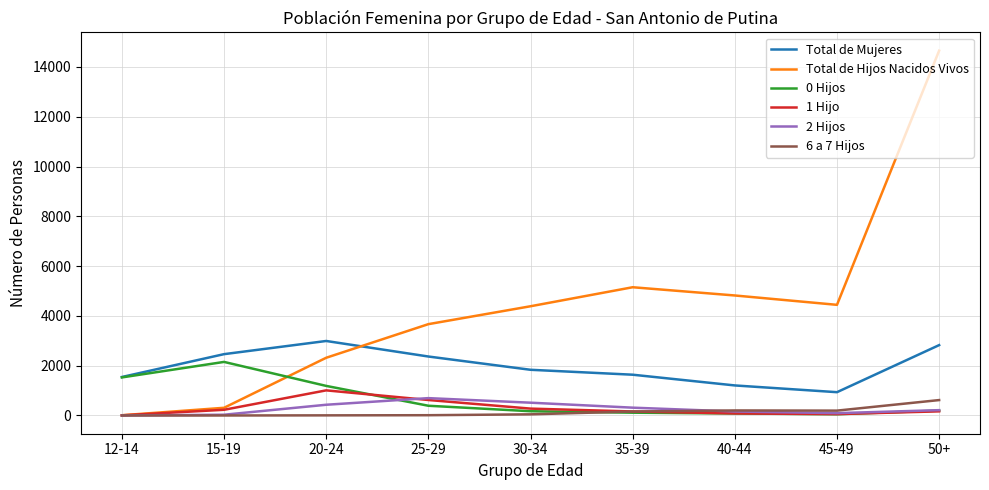

True or false: 1 Hijo and Total de Mujeres intersect in this chart.

False